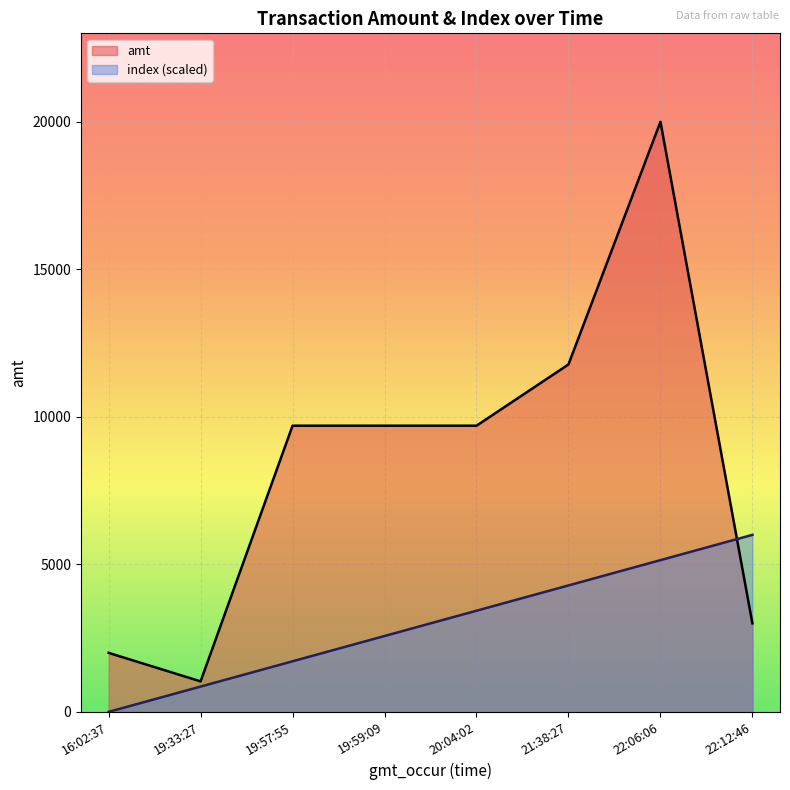

List the labels in order of index (scaled) value, largest first.

22:12:46, 22:06:06, 21:38:27, 20:04:02, 19:59:09, 19:57:55, 19:33:27, 16:02:37